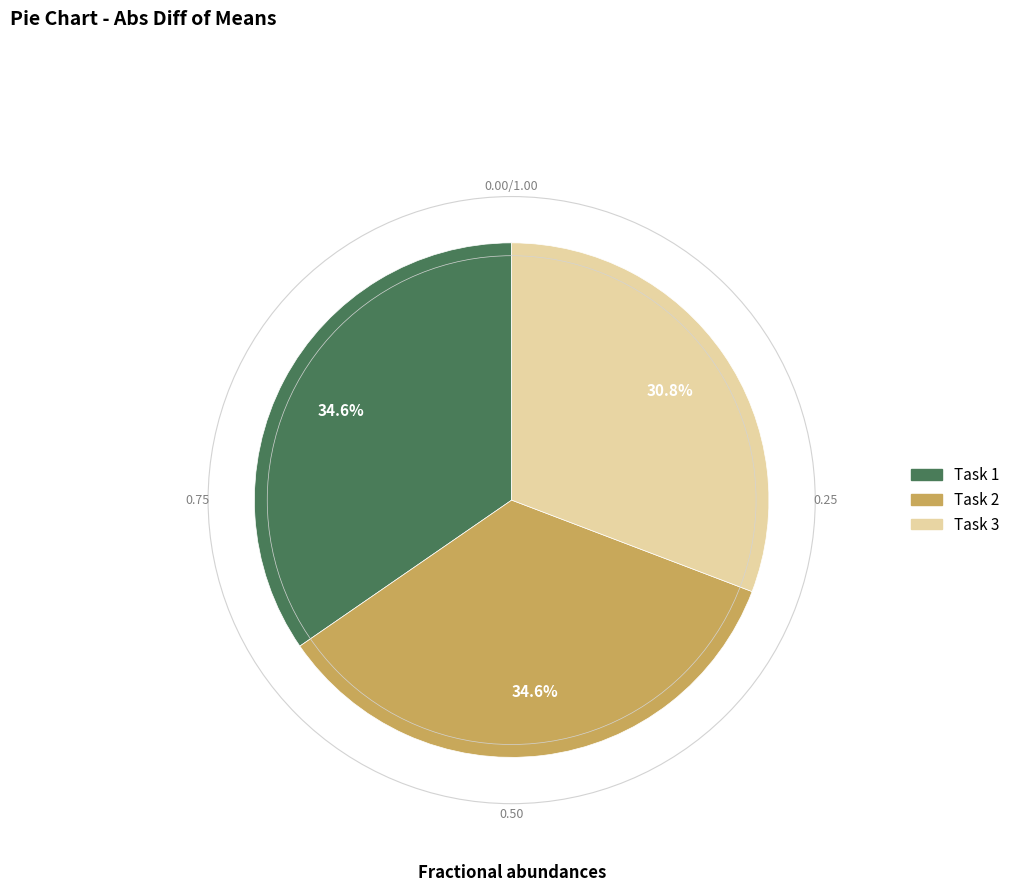

Do Task 3 and Task 2 together represent more than half of the pie?

Yes